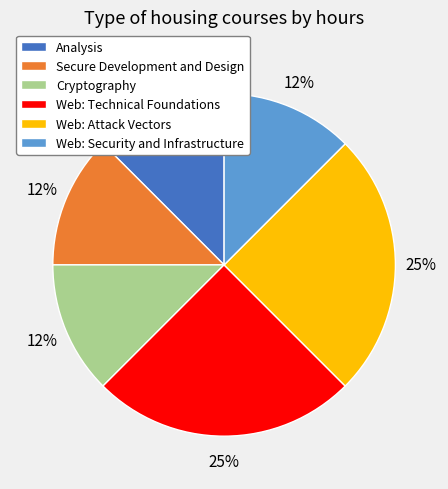

Is the sum of Analysis and Web: Technical Foundations greater than half?

No